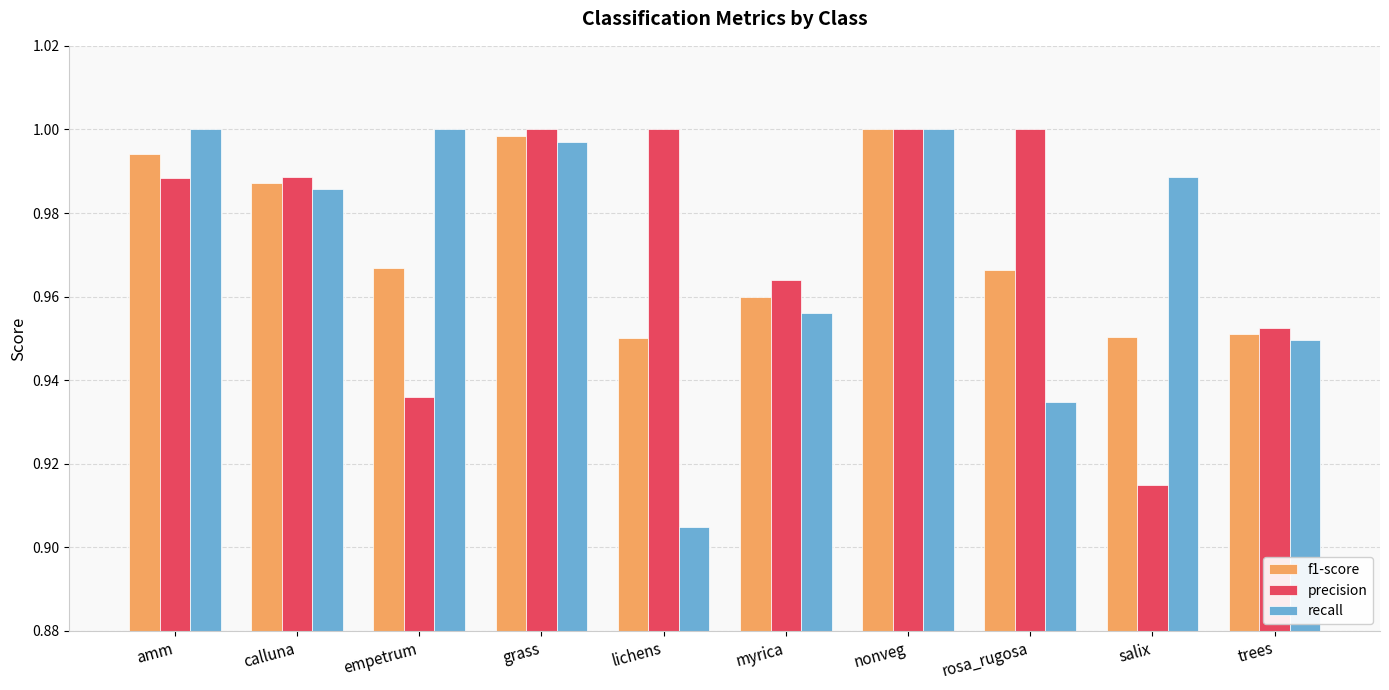

Rank the series at lichens from lowest to highest value.

recall, f1-score, precision